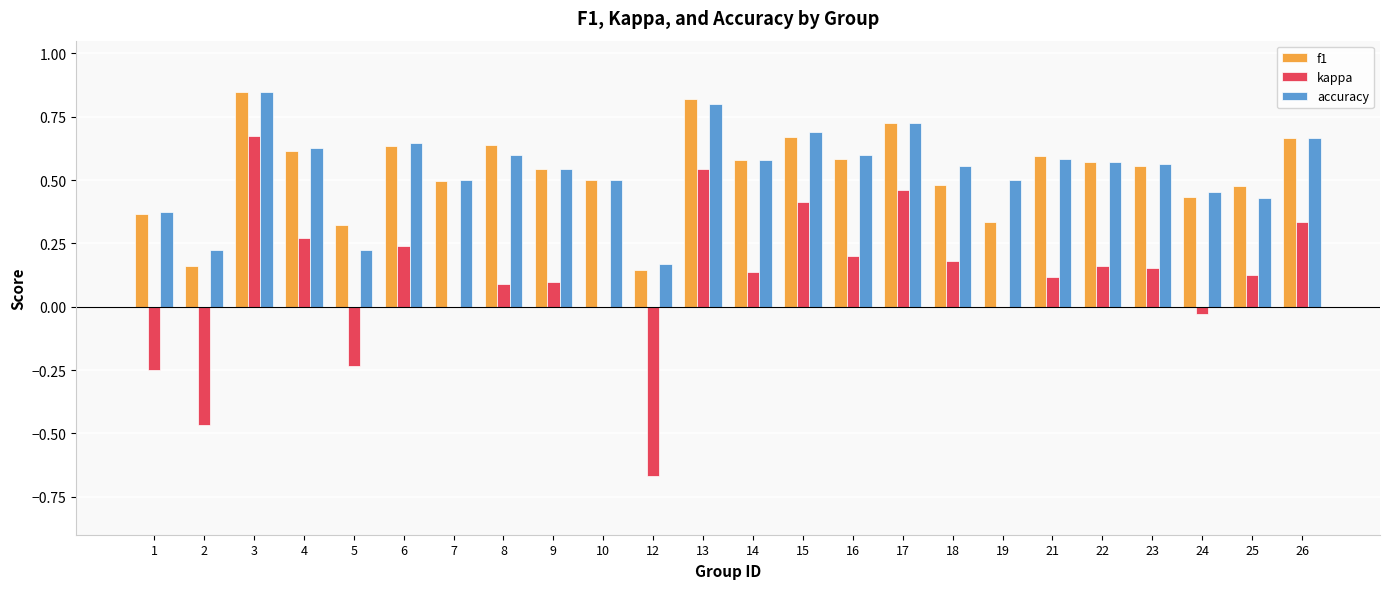

What is the sum of the f1 values at 8 and 6?

1.3